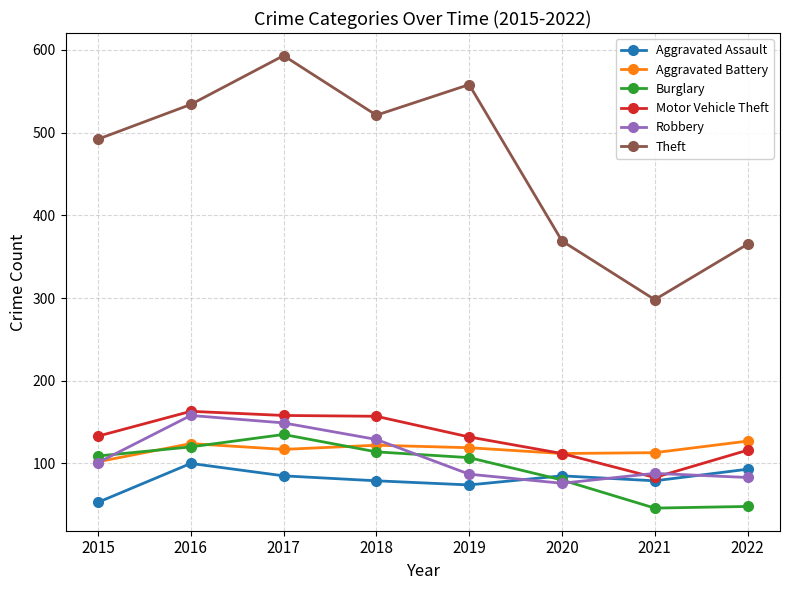

What are all the series names shown in the legend?

Aggravated Assault, Aggravated Battery, Burglary, Motor Vehicle Theft, Robbery, Theft